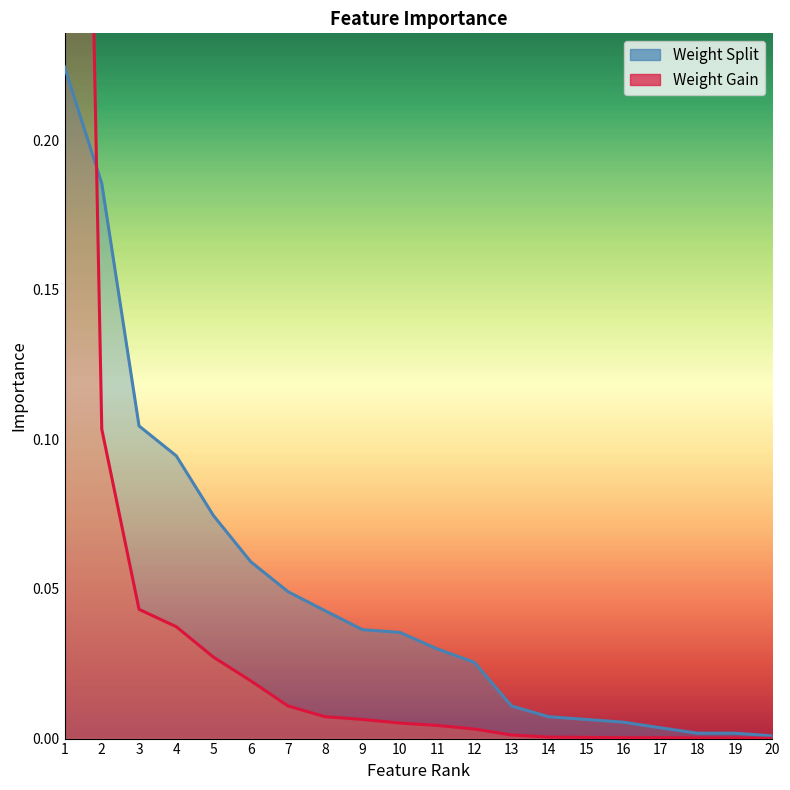

What is the difference between the second highest and second lowest values in the Weight Gain series?

0.1